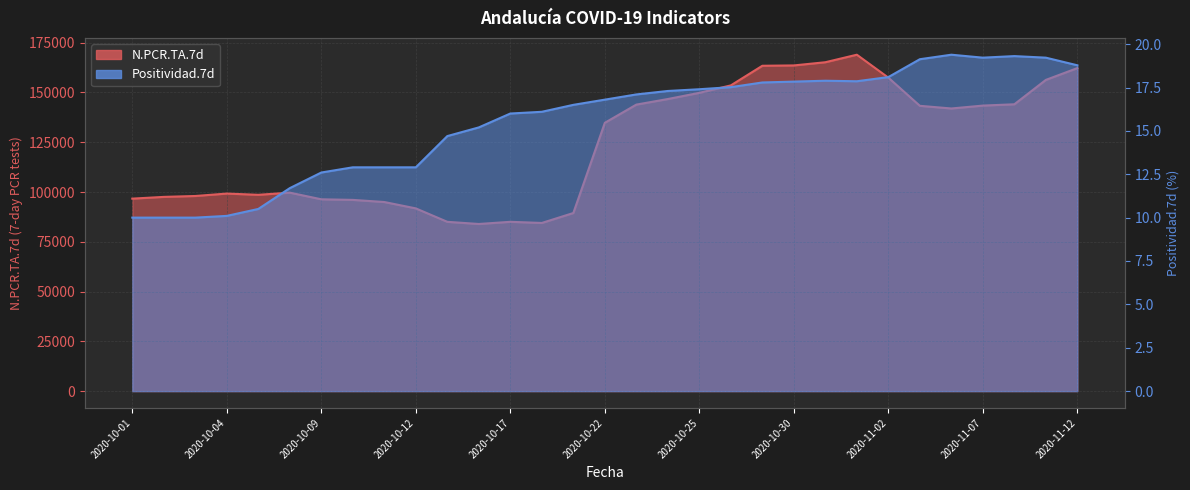

Reading left to right, list all the values displayed in this chart.

N.PCR.TA.7d: 2020-10-01=96684.0	2020-10-02=97562.0	2020-10-03=98012.0	2020-10-04=99225.0	2020-10-05=98603.0	2020-10-08=99685.0	2020-10-09=96348.0	2020-10-10=96052.0	2020-10-11=94982.0	2020-10-12=91781.0	2020-10-13=85033.0	2020-10-16=83949.0	2020-10-17=85040.0	2020-10-18=84464.0	2020-10-19=89458.0	2020-10-22=134768.0	2020-10-23=143907.0	2020-10-24=146713.0	2020-10-25=149821.0	2020-10-26=153565.0	2020-10-29=163422.0	2020-10-30=163590.0	2020-10-31=165193.0	2020-11-01=168974.0	2020-11-02=157453.0	2020-11-05=143304.0	2020-11-06=141963.0	2020-11-07=143416.0	2020-11-08=144074.0	2020-11-09=156316.0	2020-11-12=162245.0
Positividad.7d: 2020-10-01=10.0	2020-10-02=10.0	2020-10-03=10.0	2020-10-04=10.1	2020-10-05=10.5	2020-10-08=11.7	2020-10-09=12.6	2020-10-10=12.9	2020-10-11=12.9	2020-10-12=12.9	2020-10-13=14.7	2020-10-16=15.2	2020-10-17=16.0	2020-10-18=16.1	2020-10-19=16.5	2020-10-22=16.8	2020-10-23=17.1	2020-10-24=17.3	2020-10-25=17.4	2020-10-26=17.5	2020-10-29=17.8	2020-10-30=17.8	2020-10-31=17.9	2020-11-01=17.9	2020-11-02=18.1	2020-11-05=19.1	2020-11-06=19.4	2020-11-07=19.2	2020-11-08=19.3	2020-11-09=19.2	2020-11-12=18.8